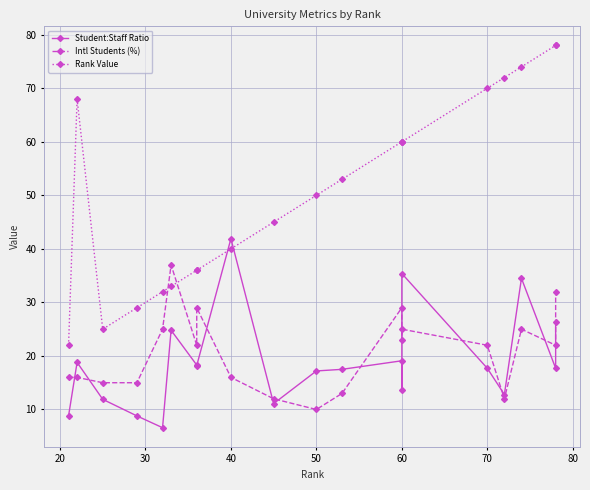

What is the difference between the maximum and minimum values in the Intl Students (%) series?

27.0